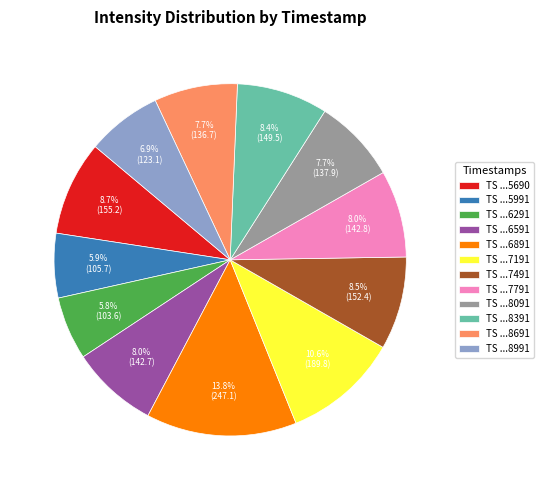

Is there a majority slice in this chart?

No